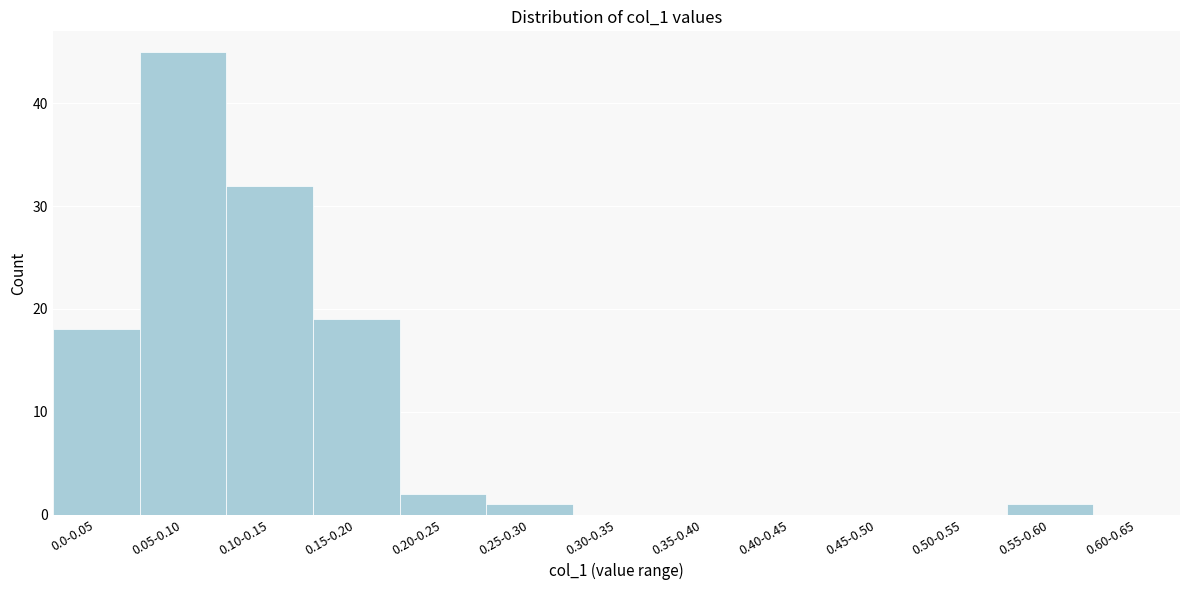

Reading left to right, list all the values displayed in this chart.

0.0-0.05=18	0.05-0.10=45	0.10-0.15=32	0.15-0.20=19	0.20-0.25=2	0.25-0.30=1	0.30-0.35=0	0.35-0.40=0	0.40-0.45=0	0.45-0.50=0	0.50-0.55=0	0.55-0.60=1	0.60-0.65=0